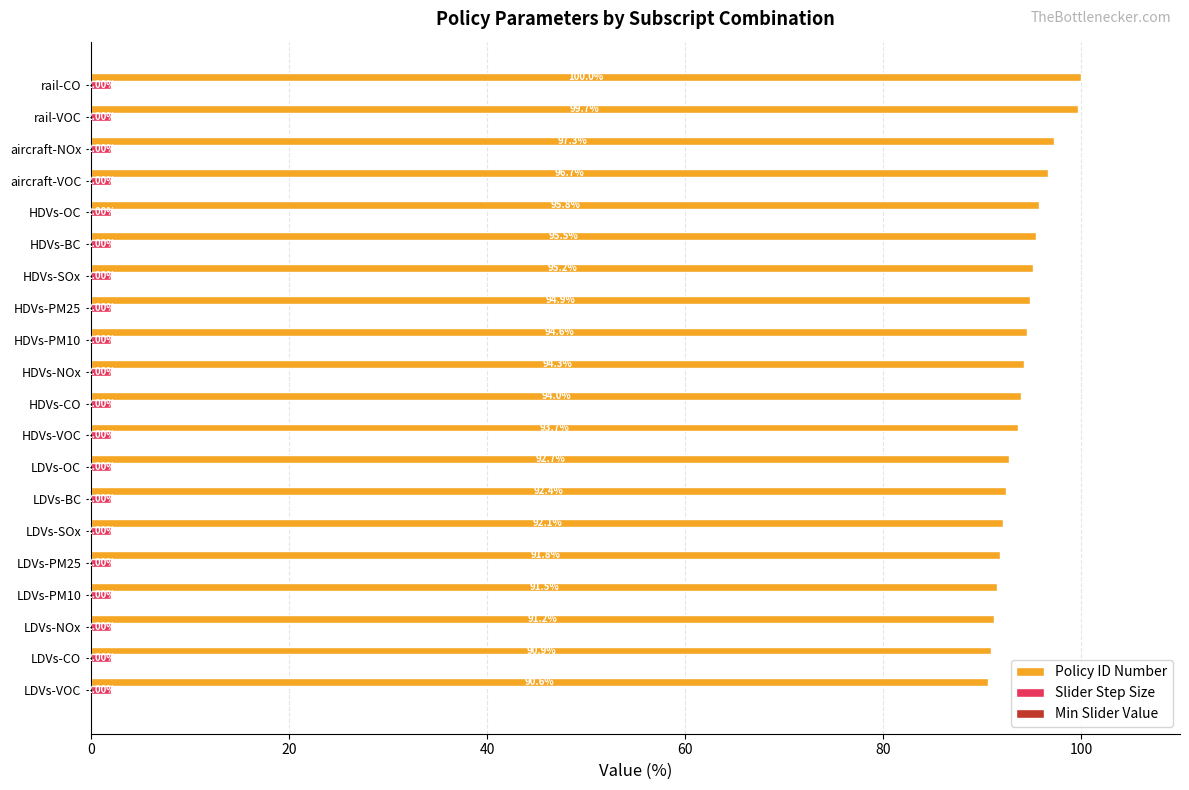

At which label does Policy ID Number reach its minimum?

LDVs-VOC